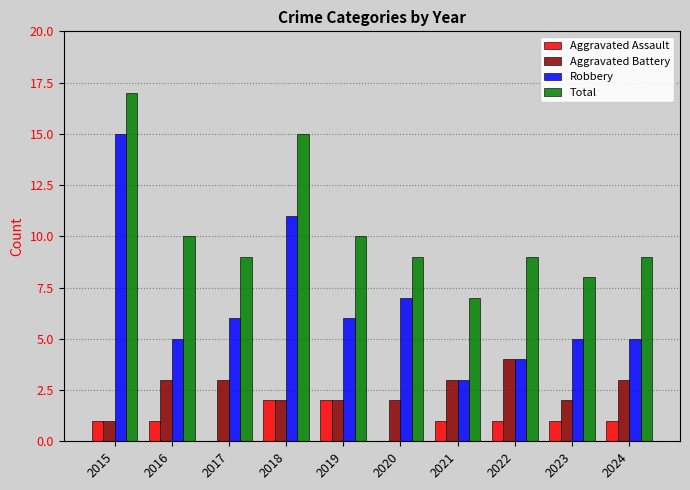

What is the highest value of the Total series?

17